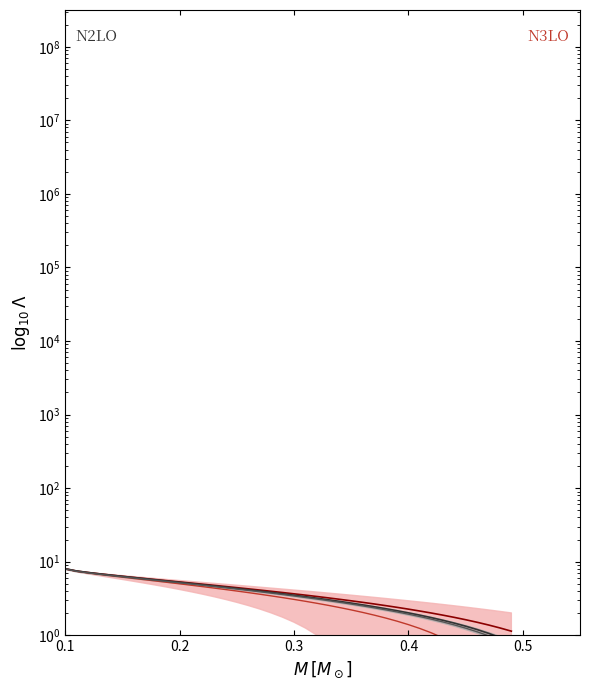

True or false: N2LO lower line has more than 1 points higher than both neighbors.

False